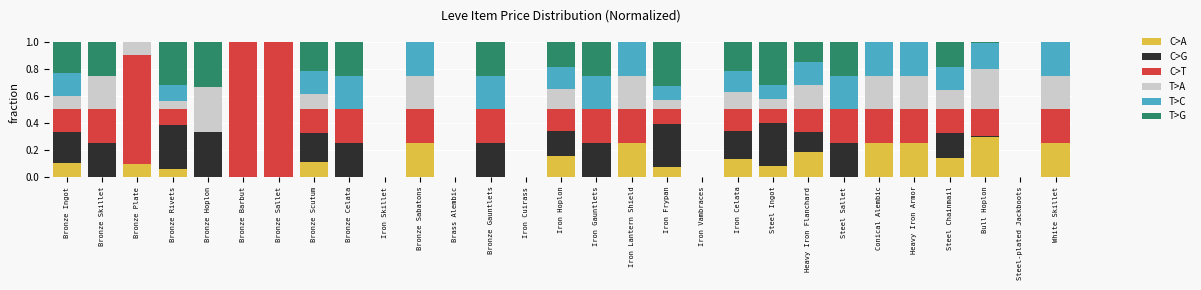

Does the chart contain stacked bars?

Yes